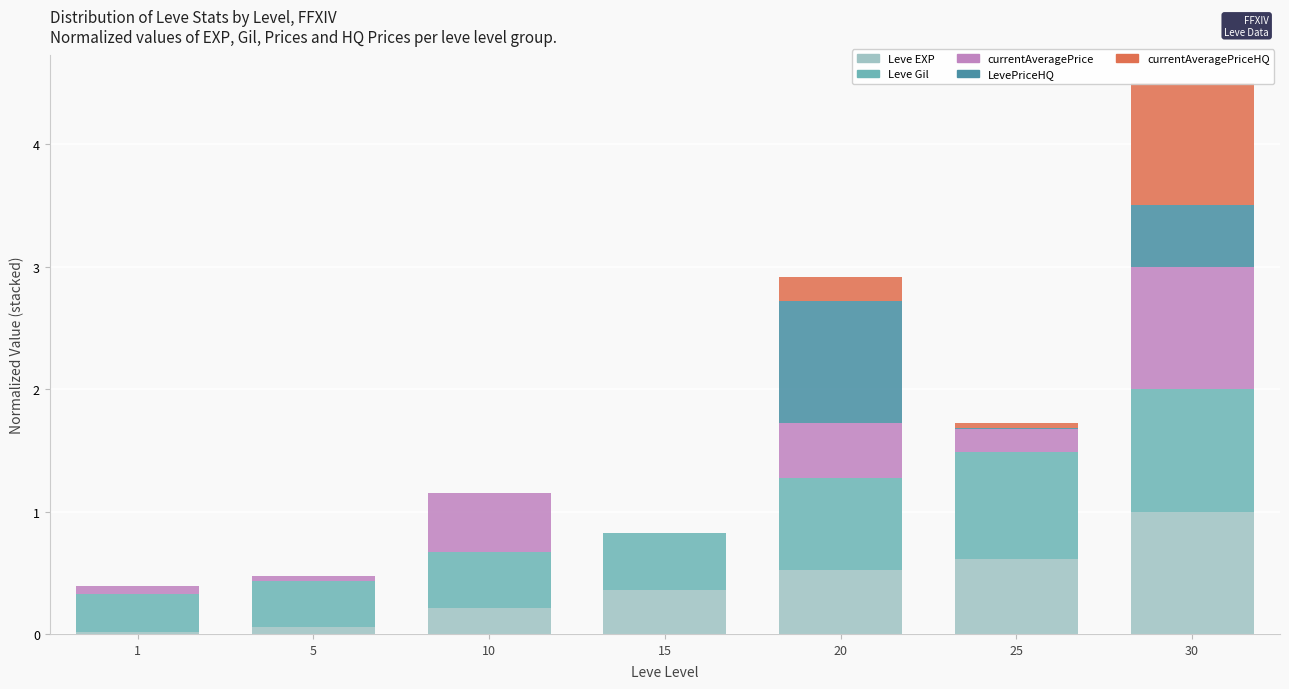

The value of currentAveragePriceHQ at 10 is 0.3. True or false?

False